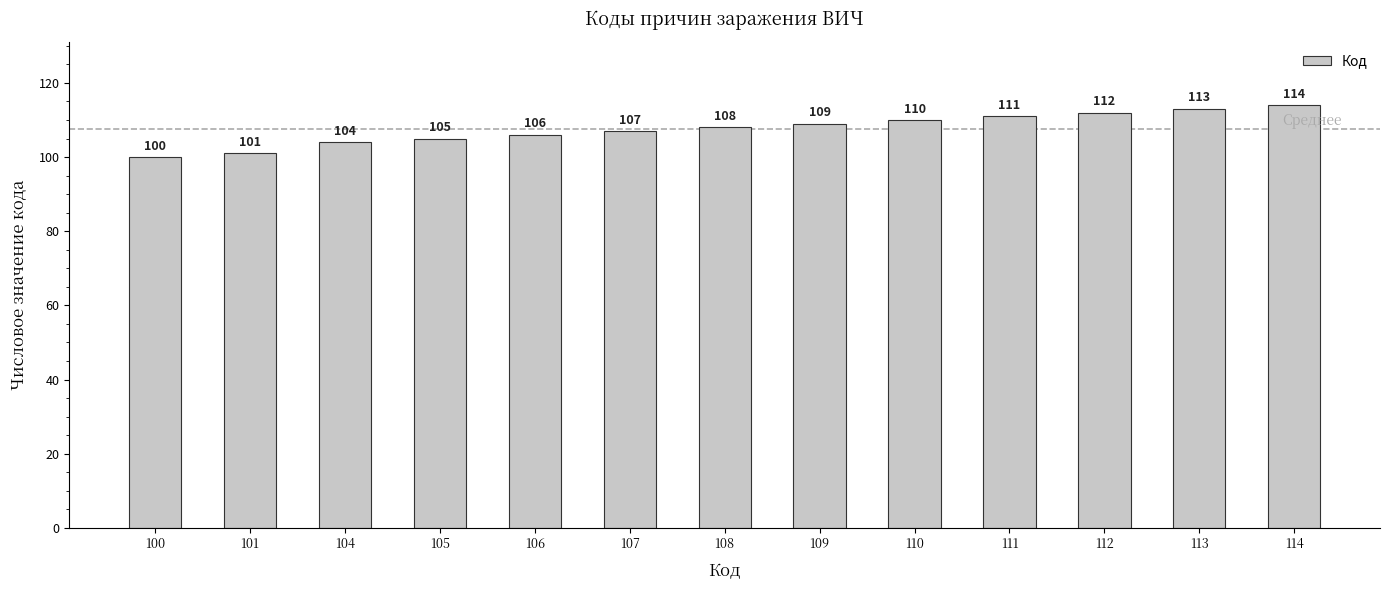

Reading left to right, transcribe all the data shown in this chart.

100	101	104	105	106	107	108	109	110	111	112	113	114